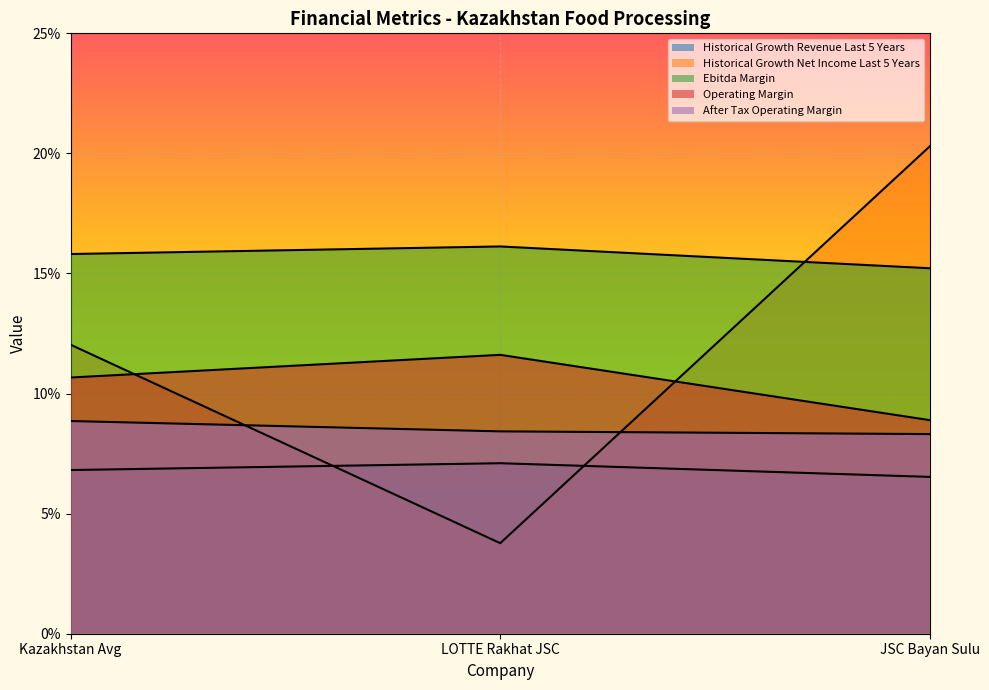

Is it true that historical_growth_net_income_last_5_years equals 0.0 at LOTTE Rakhat JSC?

True